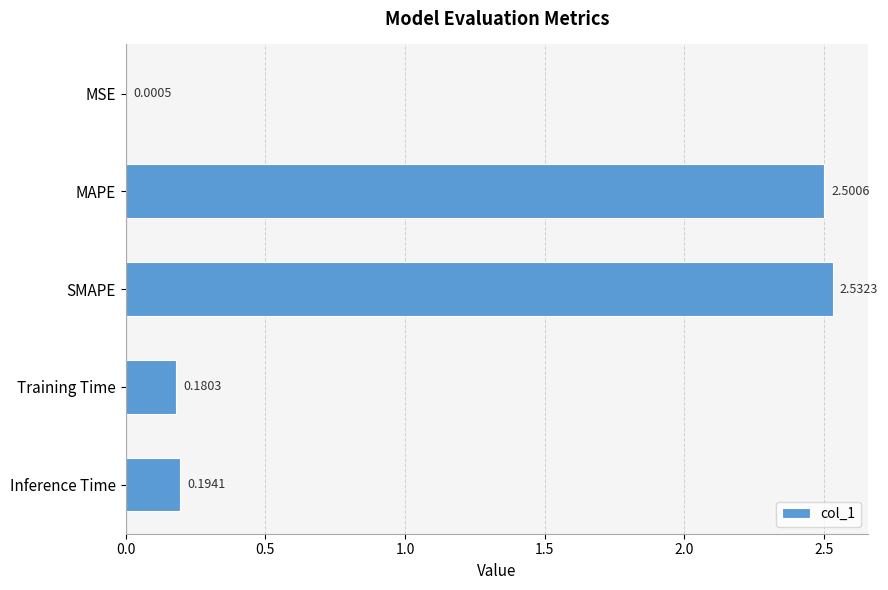

What is the sum of all values?

5.4